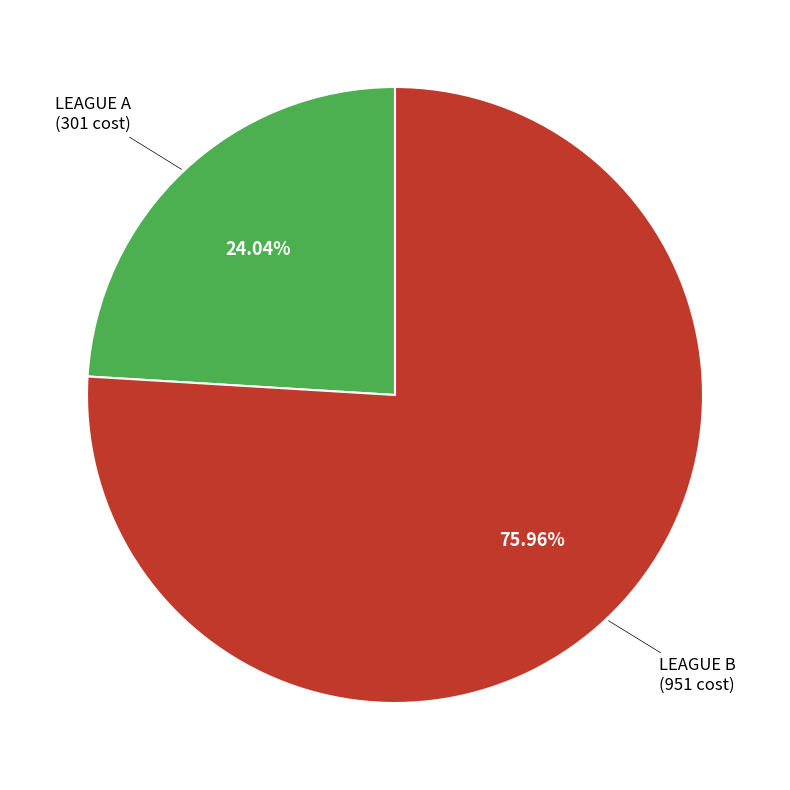

Is there a majority slice in this chart?

Yes